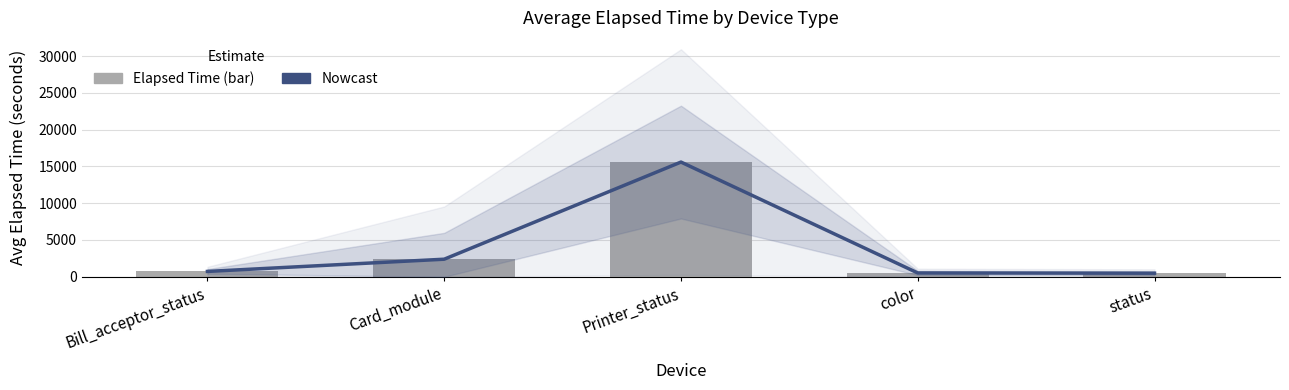

What is the label of the 1st bar from the right?

status